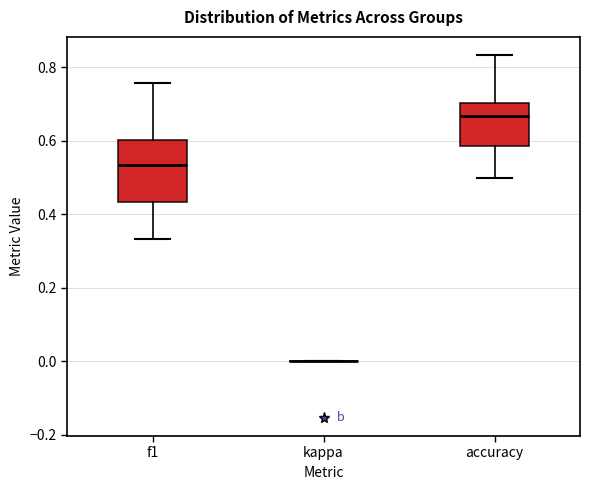

Reading left to right, read every box against the y-axis: the position of its median line, the range the box covers, and the ends of its whiskers. The values are not printed on the chart, so give them approximately, as read against the axis.

f1: median 0.54, box 0.44 to 0.60, whiskers 0.34 to 0.76
kappa: box collapsed to a line at 0.00, whiskers 0.00 to 0.00
accuracy: median 0.66, box 0.58 to 0.70, whiskers 0.50 to 0.84